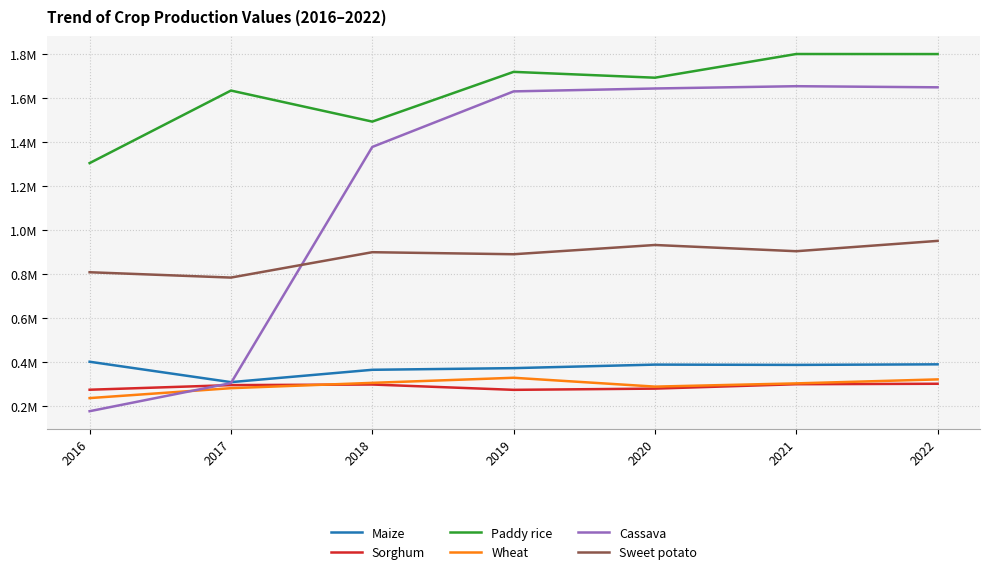

Reading left to right, what are all the values shown in this chart?

Maize: 2016=402114.0	2017=309457.0	2018=365527.0	2019=373066.0	2020=389059.0	2021=387753.9	2022=390302.7
Sorghum: 2016=274987.0	2017=296000.0	2018=298689.0	2019=274485.0	2020=280068.0	2021=299995.9	2022=302121.6
Paddy rice: 2016=1304073.0	2017=1633520.0	2018=1492544.0	2019=1718397.0	2020=1691890.0	2021=1799479.7	2022=1799247.8
Wheat: 2016=237012.0	2017=282068.0	2018=306210.0	2019=329278.0	2020=289132.0	2021=303795.3	2022=321877.8
Cassava: 2016=177496.0	2017=305145.0	2018=1377459.0	2019=1629739.0	2020=1642935.0	2021=1653321.7	2022=1648255.1
Sweet potato: 2016=808499.0	2017=784244.0	2018=899497.0	2019=890254.0	2020=932227.0	2021=903968.8	2022=950888.1